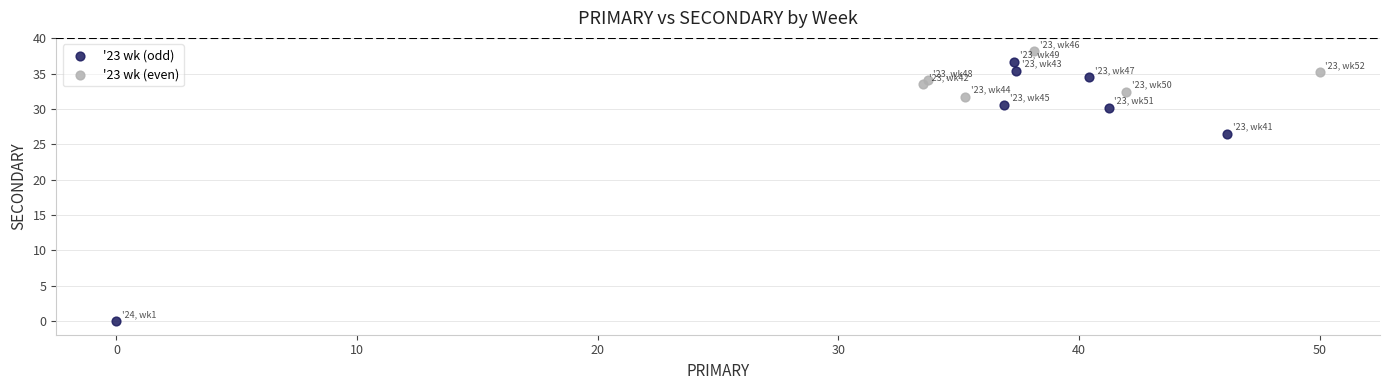

Which series has the widest spread of Y values?

'23 wk (odd)